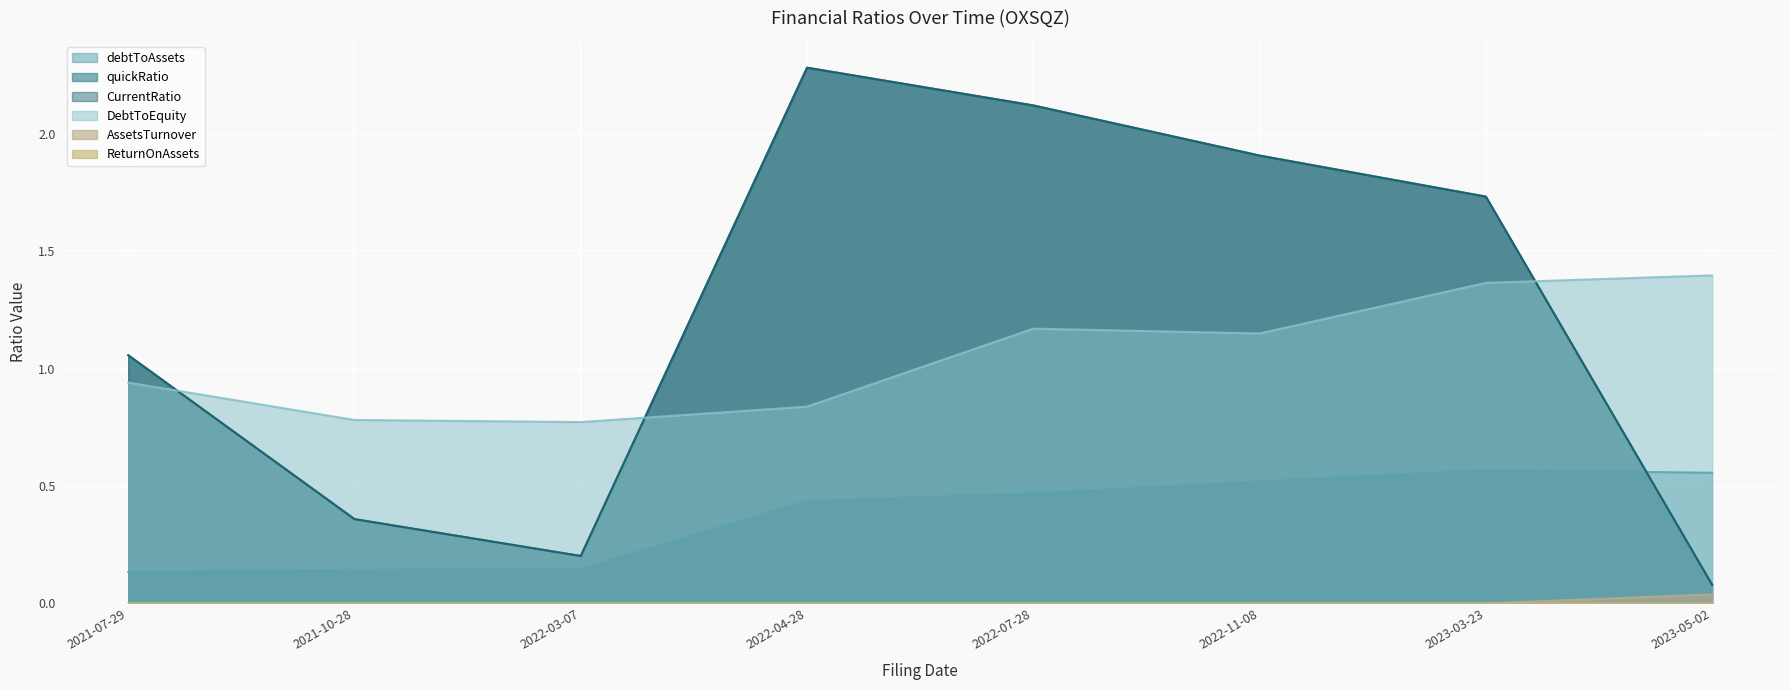

Between 2022-04-28 and 2023-05-02, which is larger?

2023-05-02